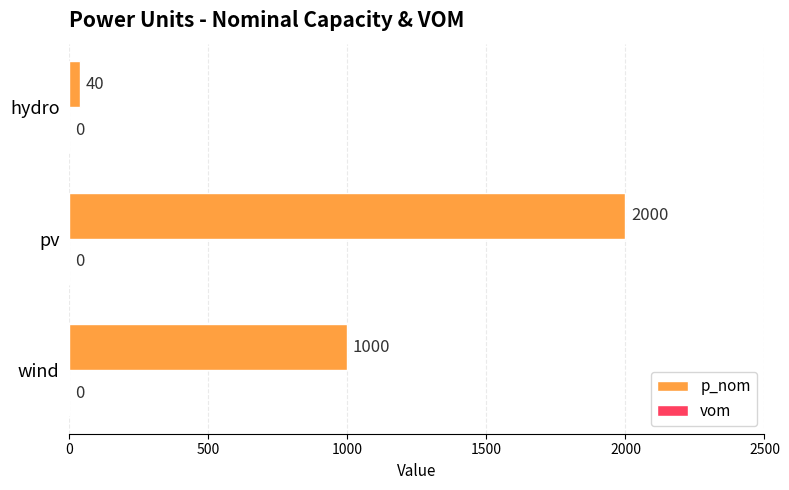

Which has a higher value, wind or hydro?

wind